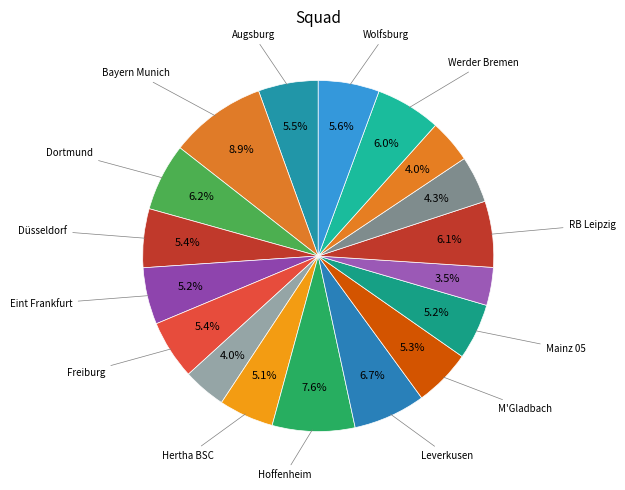

What is the largest slice in the pie chart?

Bayern Munich